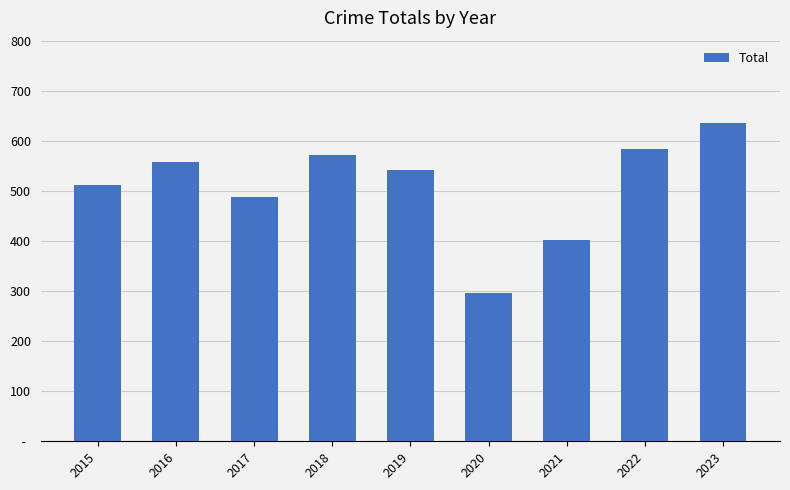

Are the bars horizontal?

No